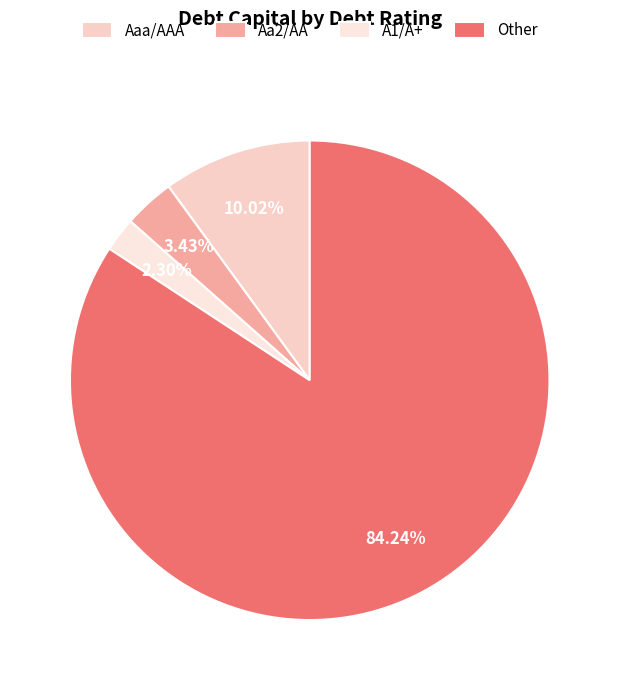

Count the number of slices in the pie.

4